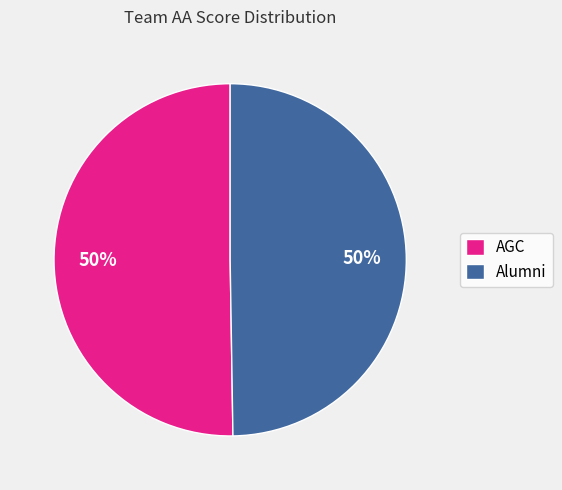

To the nearest percent, what is the average slice percentage?

50%